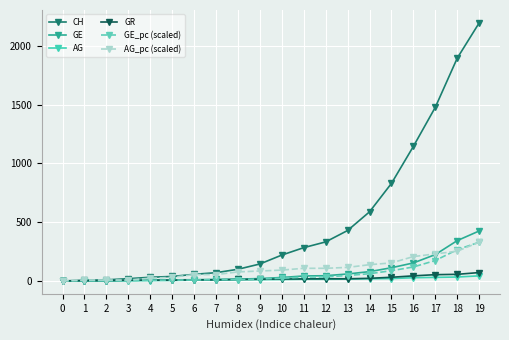

The value of GE_pc (scaled) at 15 is 86.8. True or false?

True